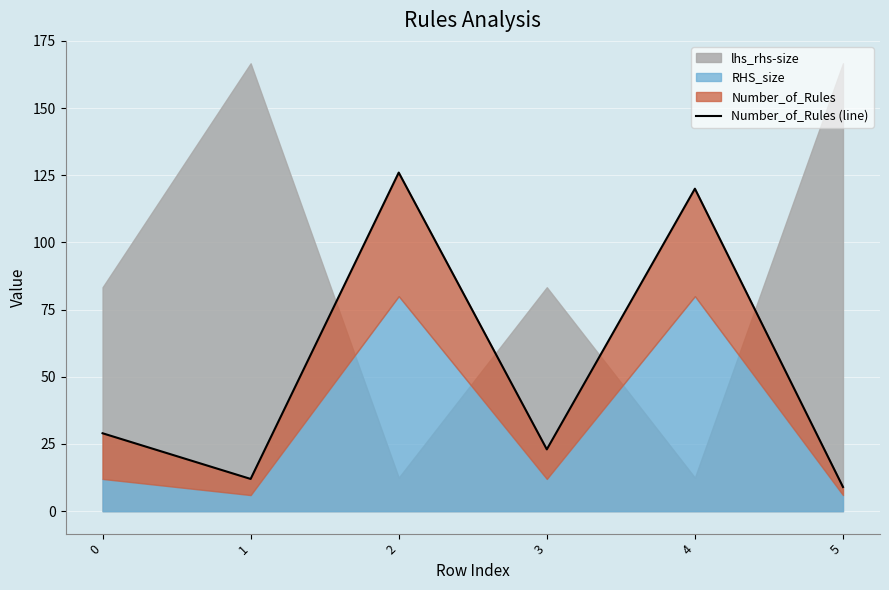

What is the sum of the values at 4 and 5?

129